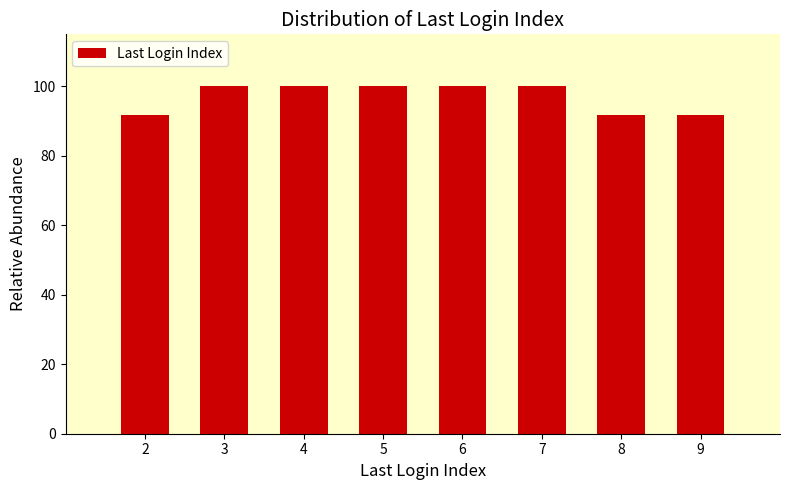

Reading left to right, what are all the values shown in this chart?

91.7	100.0	100.0	100.0	100.0	100.0	91.7	91.7